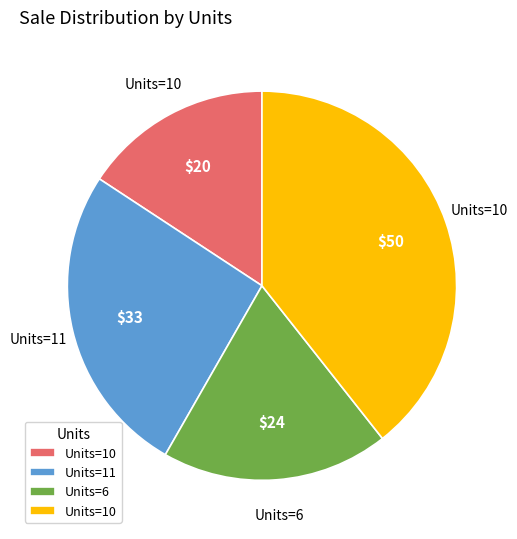

Is there any slice that represents more than half of the pie?

No